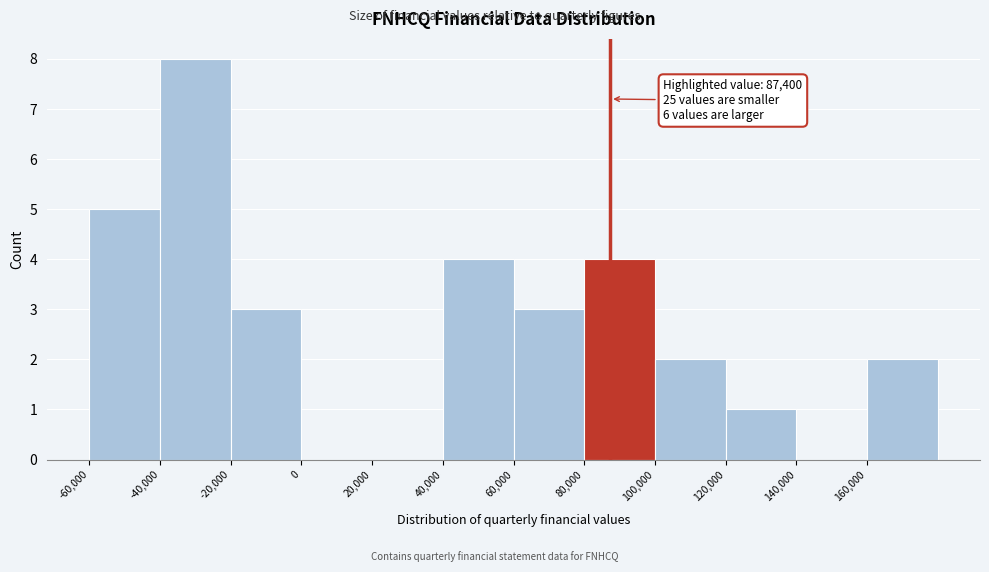

Which range on the x-axis has the tallest bar?

-40000 to -20000